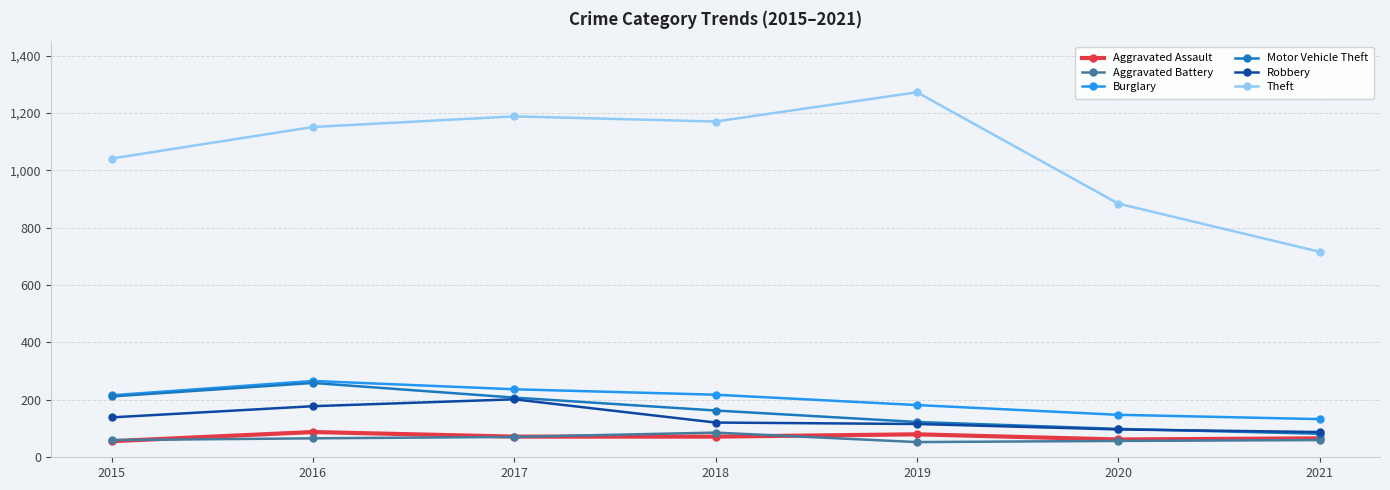

Where is the first local maximum for Motor Vehicle Theft?

2016